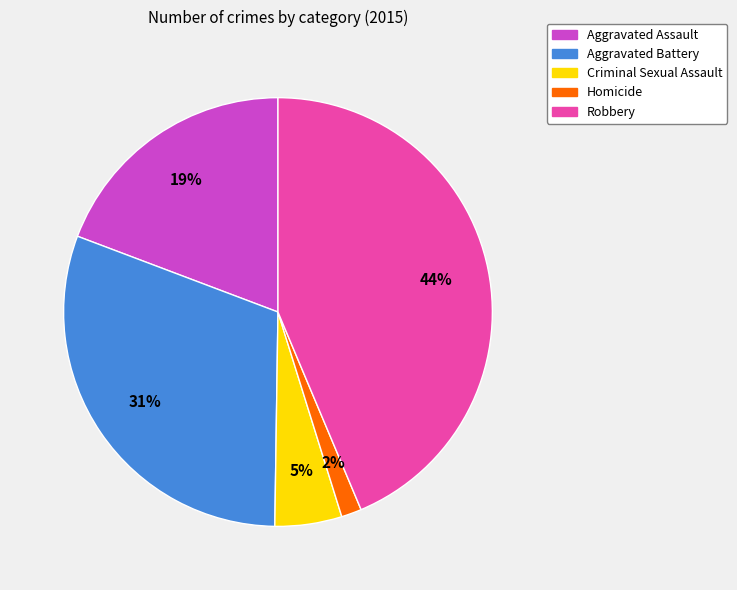

How many slices are in this pie chart?

5